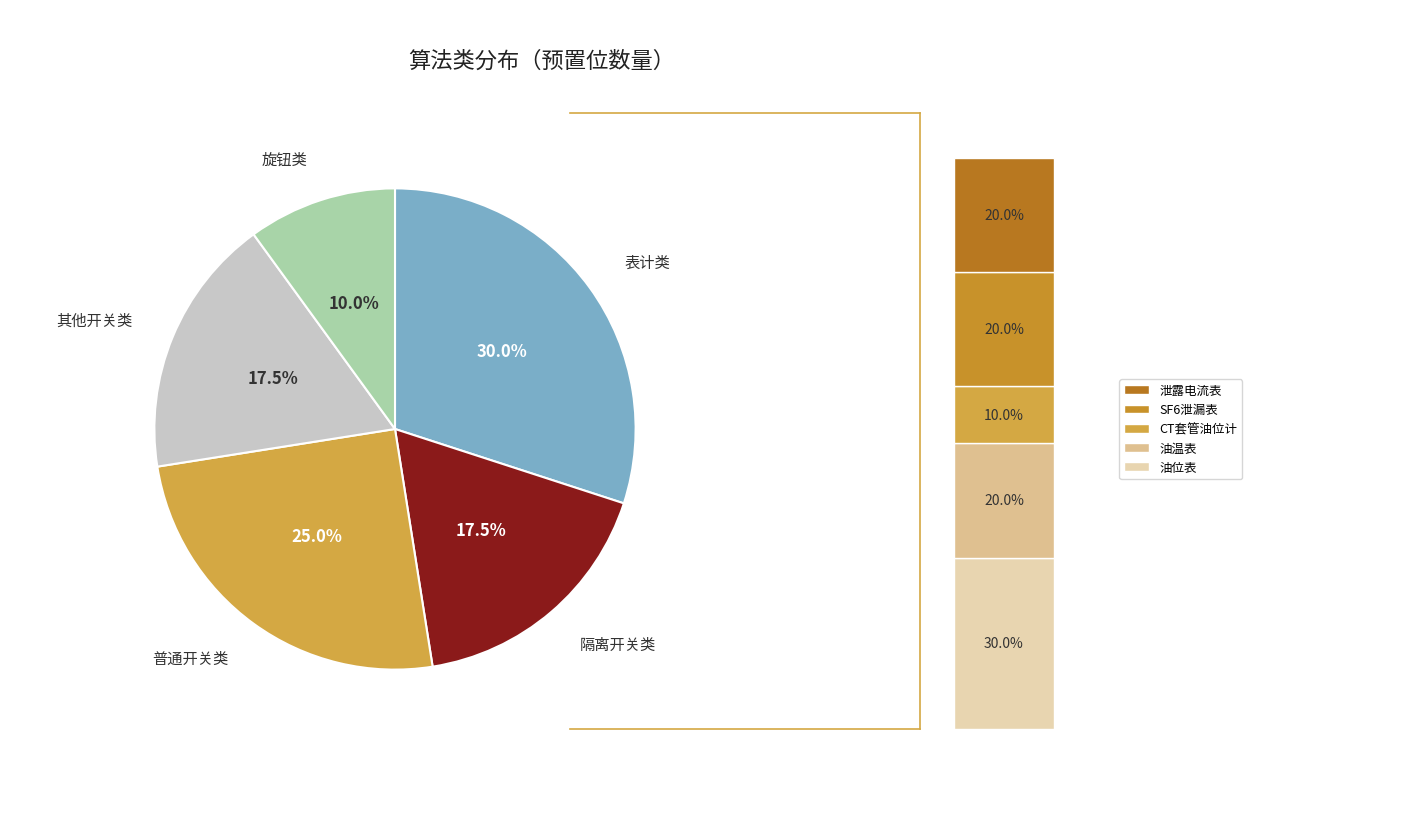

What percentage is the 其他开关类 slice, to the nearest percent?

18%